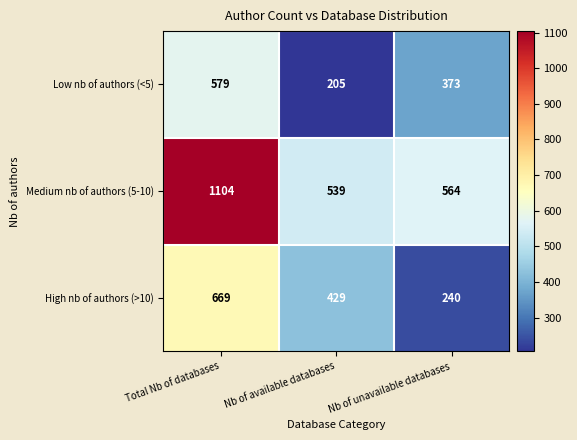

At which category is the sum across all series the highest?

Total Nb of databases